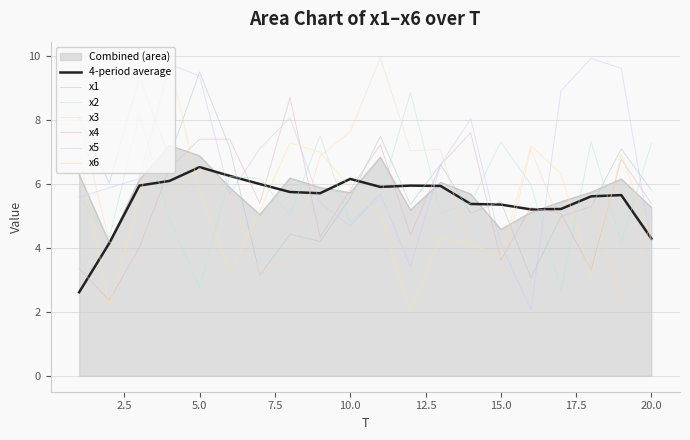

How many lines are shown in the chart?

8